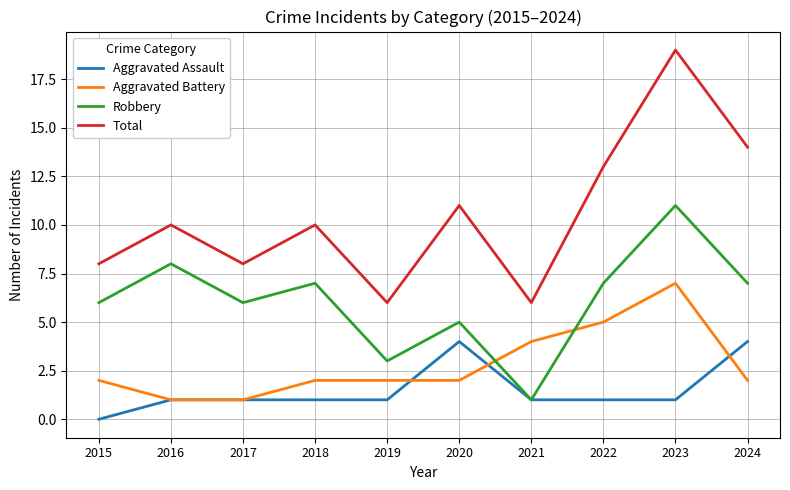

At 2023, list the series in order from largest to smallest.

Total, Robbery, Aggravated Battery, Aggravated Assault